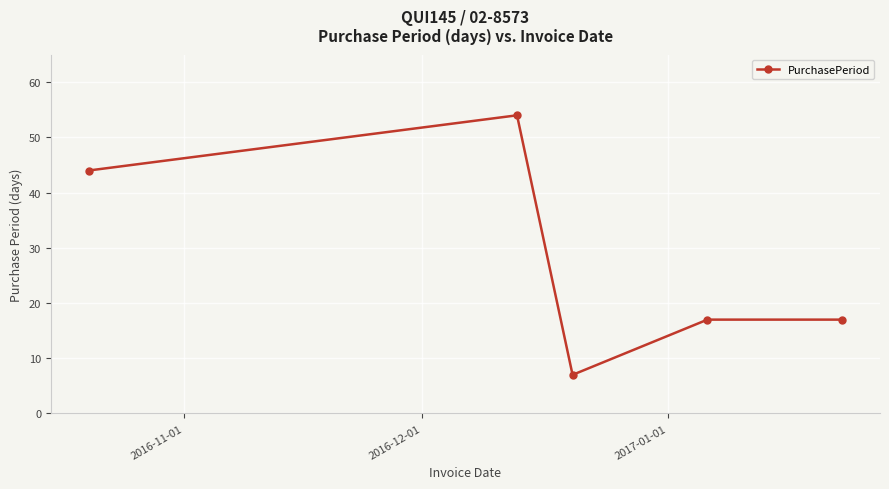

What is the average value?

28